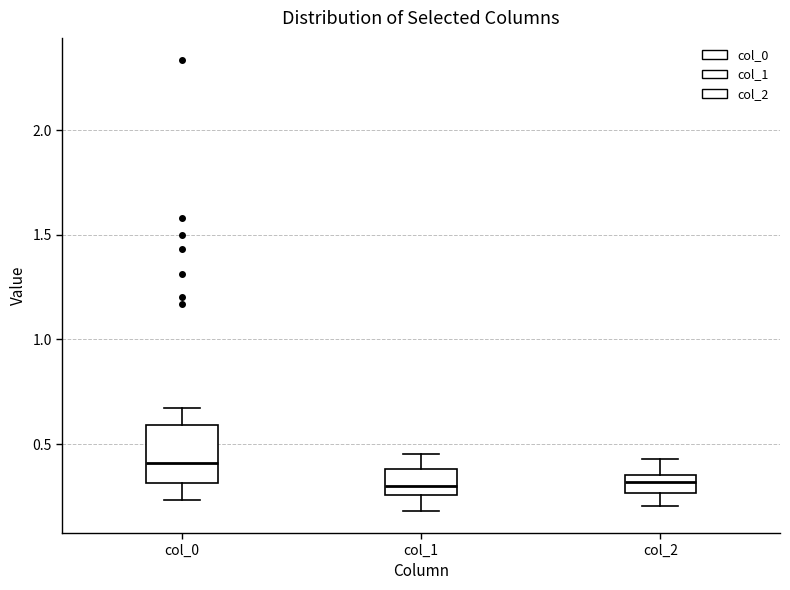

Reading left to right, read every box against the y-axis: the position of its median line, the range the box covers, and the ends of its whiskers. The values are not printed on the chart, so give them approximately, as read against the axis.

col_0: median 0.40, box 0.30 to 0.60, whiskers 0.25 to 0.65
col_1: median 0.30, box 0.25 to 0.40, whiskers 0.20 to 0.45
col_2: median 0.30, box 0.25 to 0.35, whiskers 0.20 to 0.45